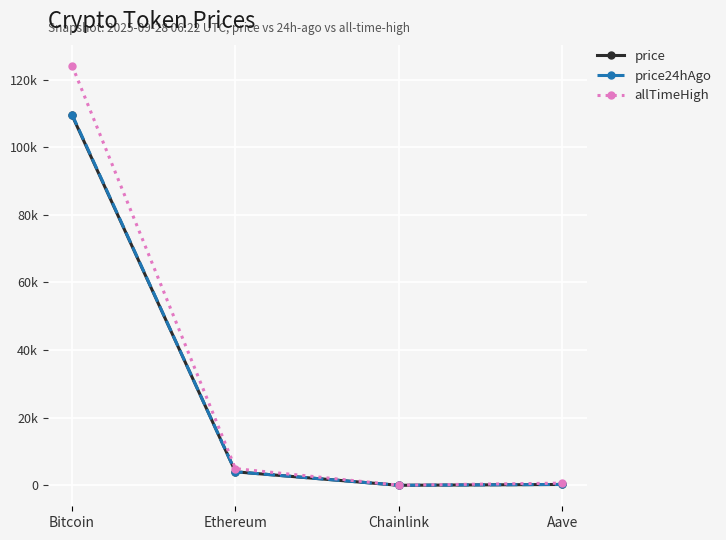

True or false: price24hAgo and price intersect in this chart.

False